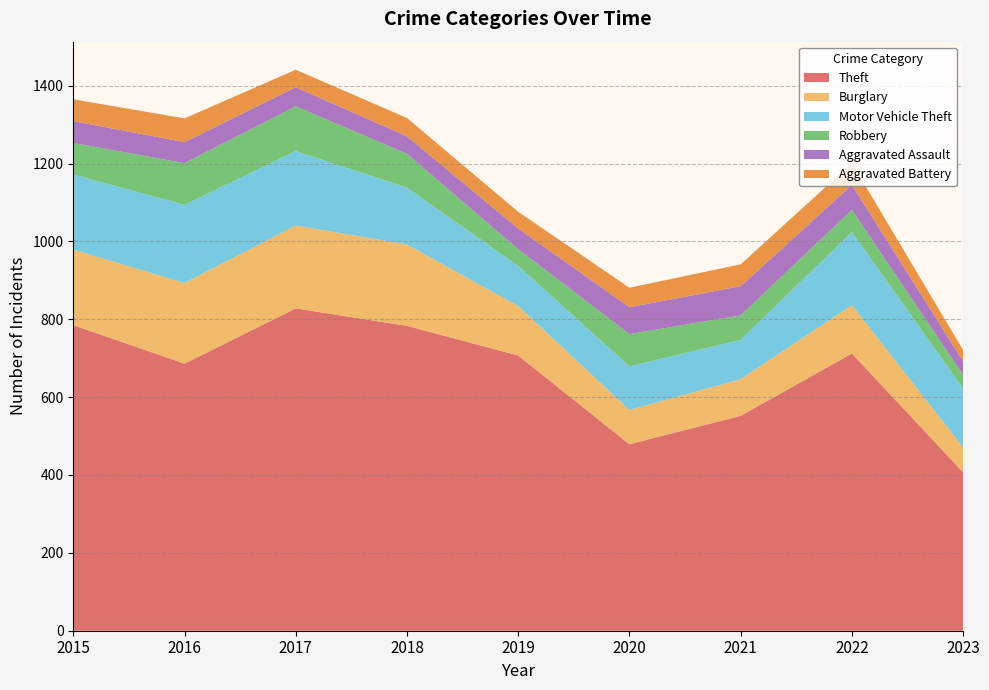

Reading right to left, list all the values displayed in this chart.

Theft: 407	712	552	479	707	783	828	686	785
Burglary: 64	124	94	88	127	209	213	207	194
Motor Vehicle Theft: 151	188	101	112	103	146	191	201	193
Robbery: 35	57	63	83	43	87	115	107	81
Aggravated Assault: 35	64	75	69	53	45	49	54	56
Aggravated Battery: 29	56	56	50	43	47	45	61	56